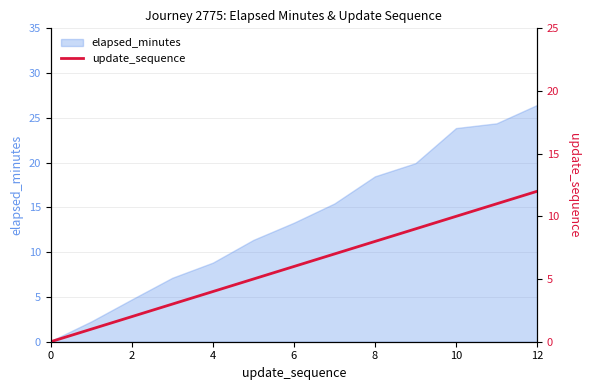

Is it true that elapsed_minutes equals 8.8 at 4?

True